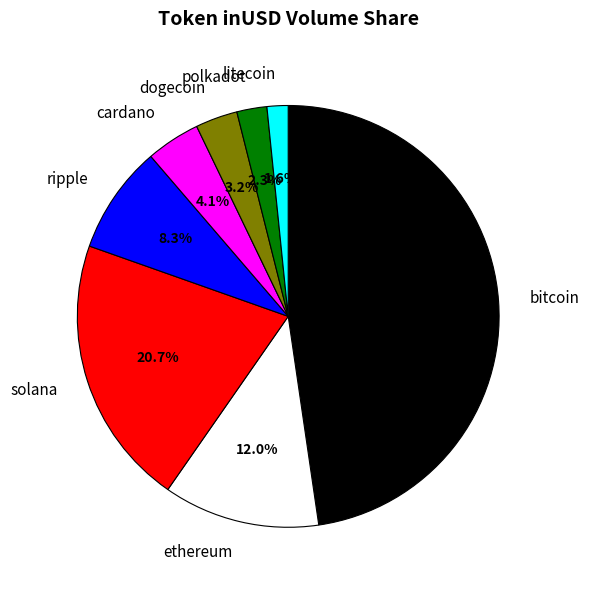

To the nearest percent, what percentage of the pie is bitcoin?

48%